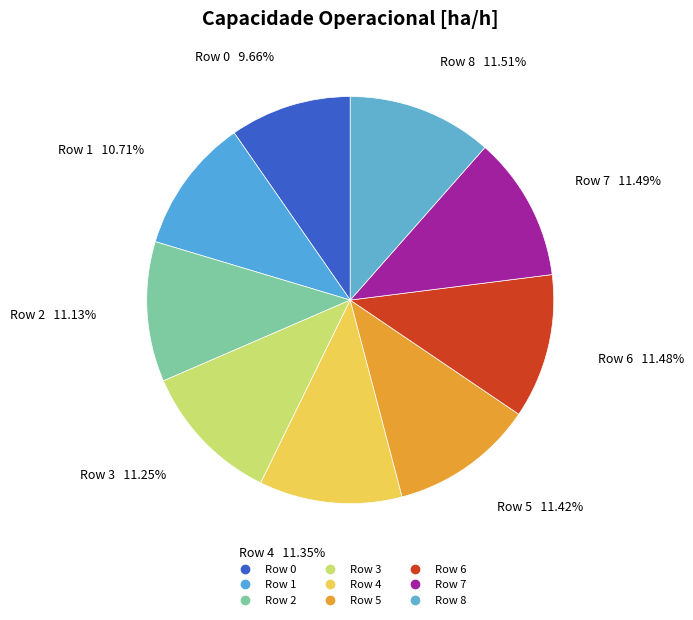

To the nearest percent, what is the difference between the largest and smallest slice percentages?

2%